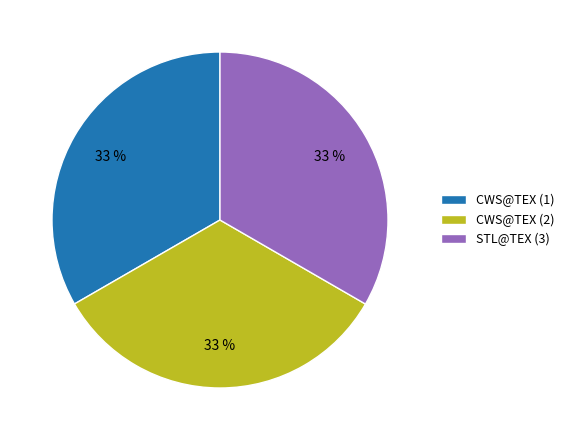

Is the sum of STL@TEX (3) and CWS@TEX (1) greater than half?

Yes